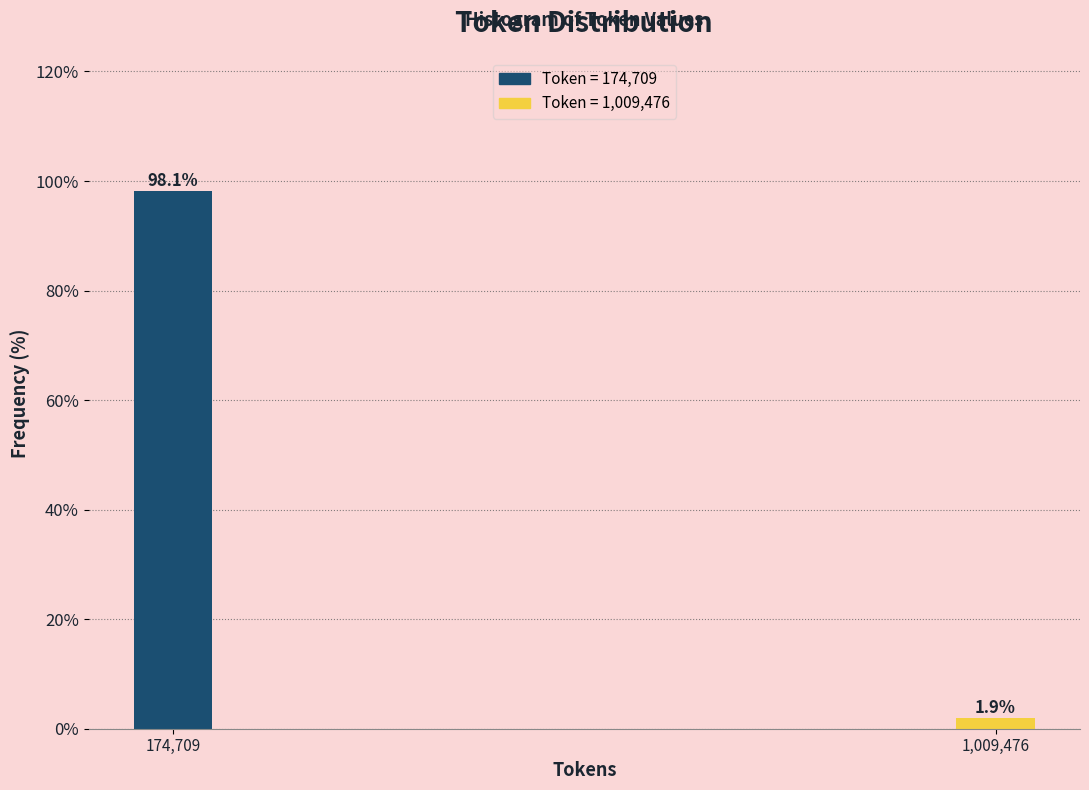

Reading left to right, transcribe all the data shown in this chart.

98.1	1.9